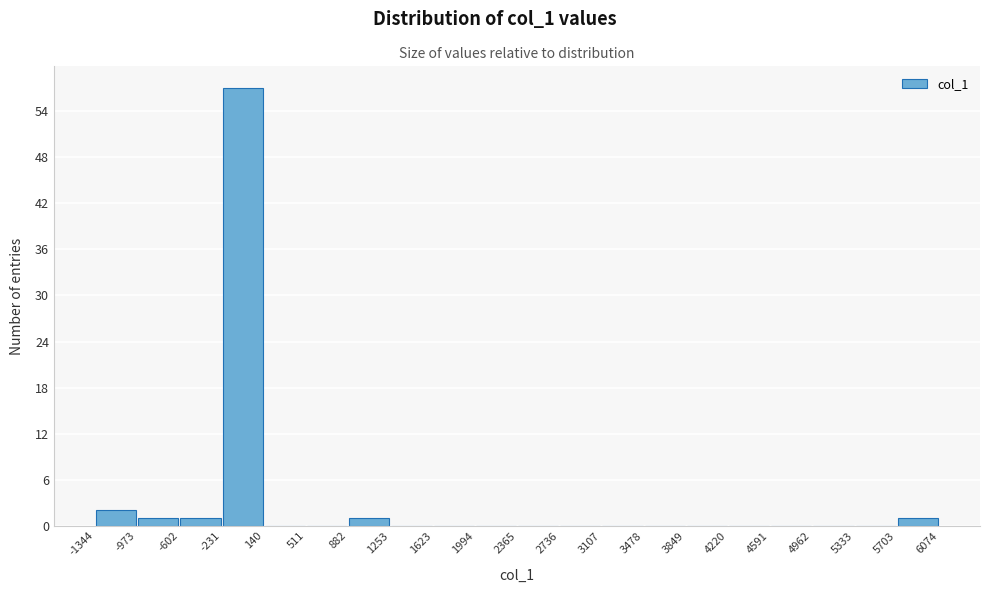

Over which range of the x-axis is the bar tallest?

-231 to 140